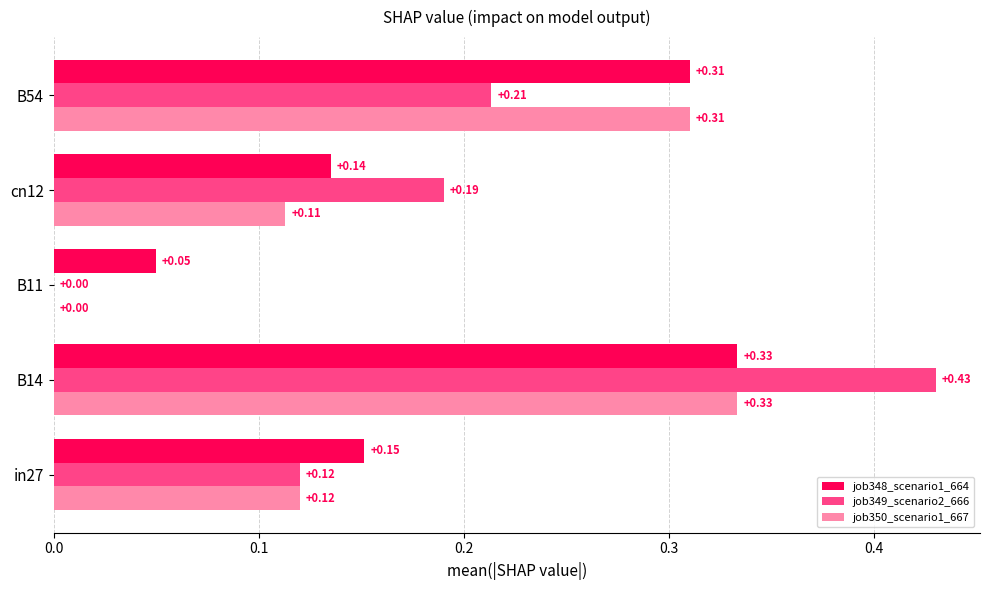

At which category is the sum across all series the highest?

B14